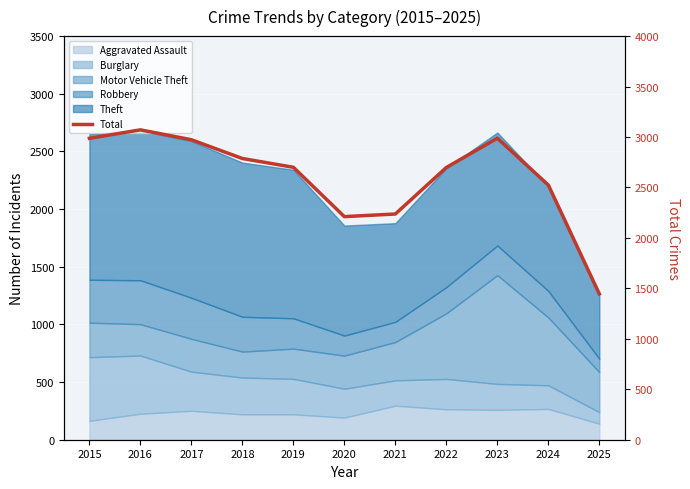

Which label corresponds to the largest value in the chart?

2016